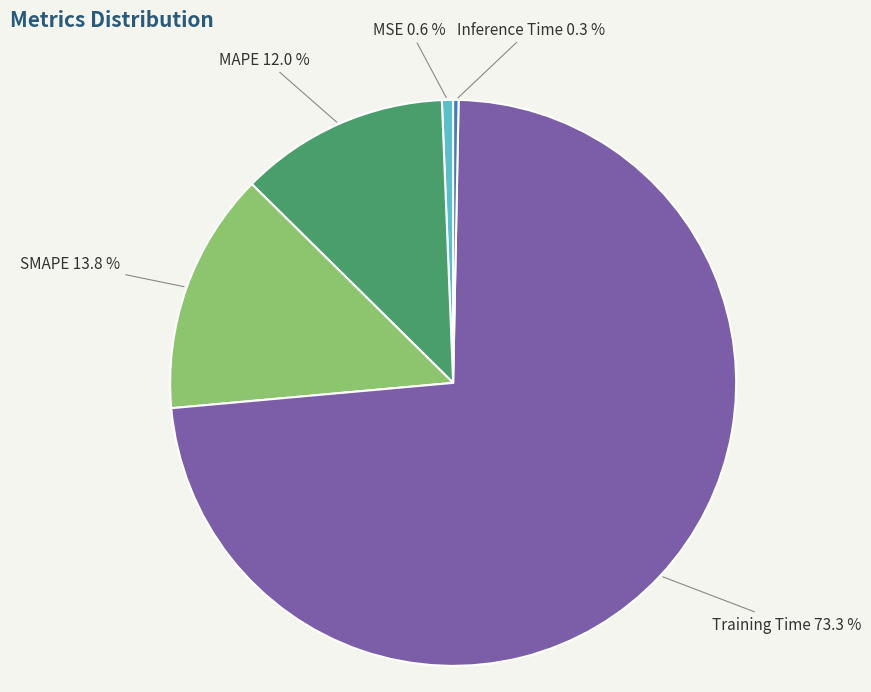

To the nearest percent, what is the average slice percentage?

20%